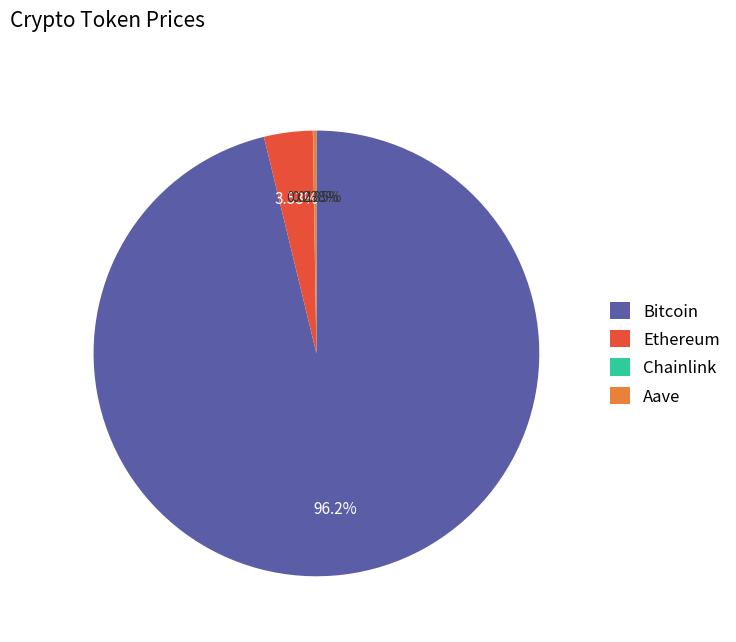

Between Ethereum and Bitcoin, which is larger?

Bitcoin